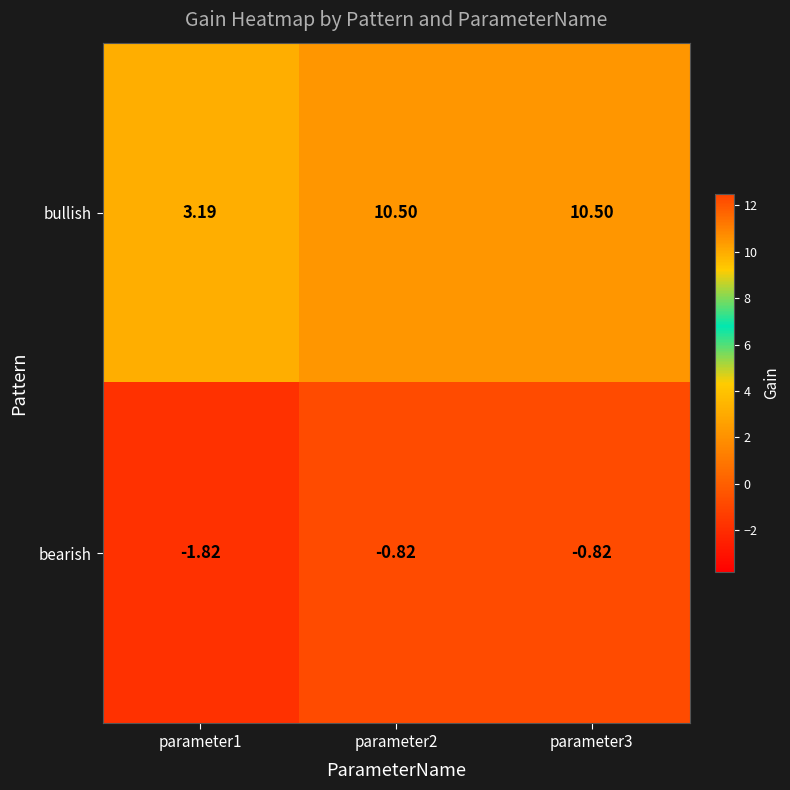

List the series in order of their peak value, highest first.

bullish, bearish